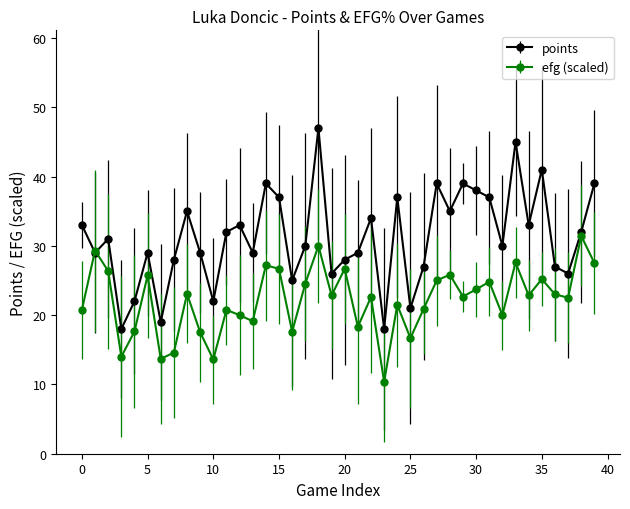

What is the smallest value displayed?

10.4